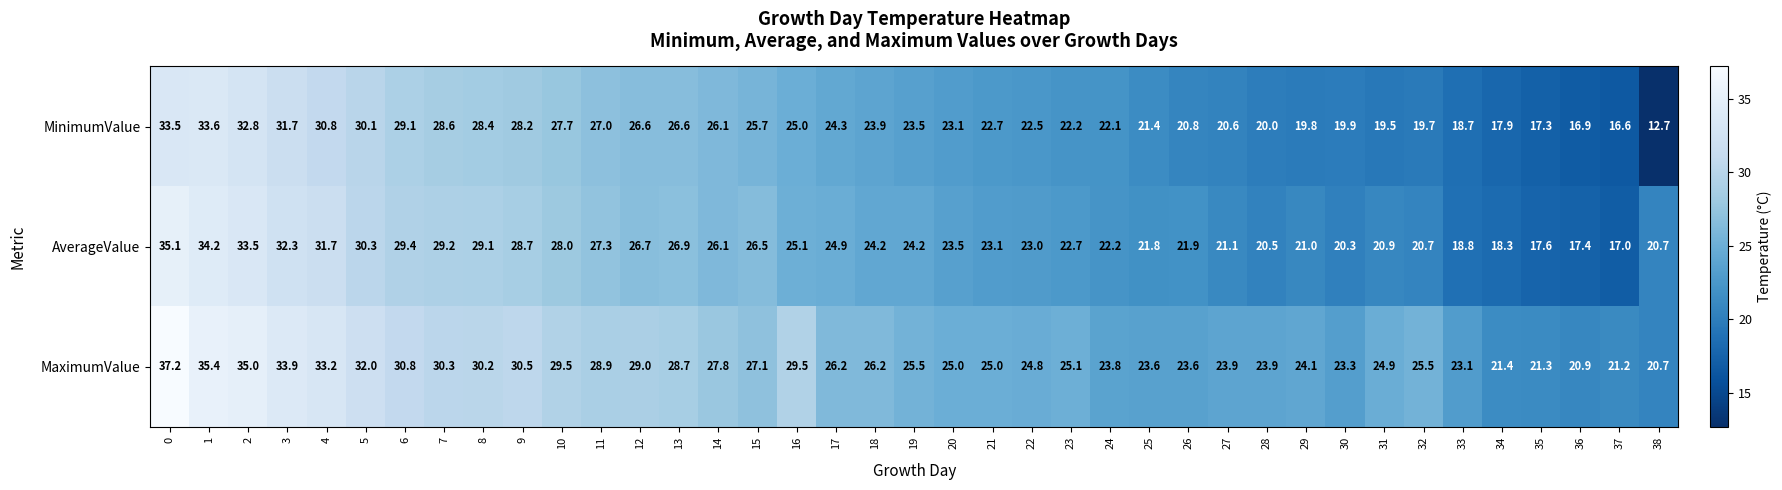

Count the number of data series in this chart.

3